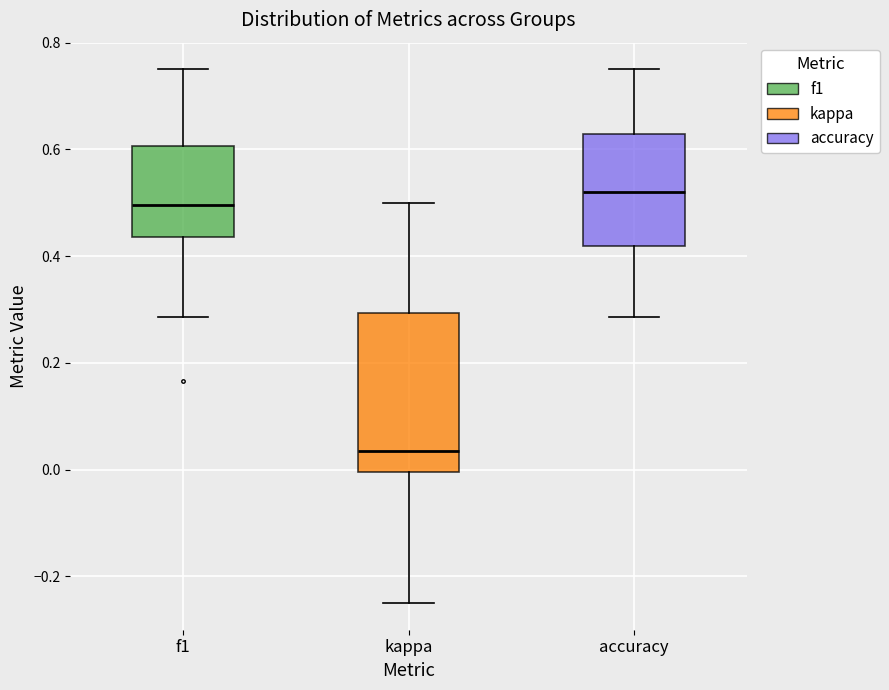

Where does the lower whisker of the box for f1 end on the y-axis? The values are not printed on the chart, so give them approximately, as read against the axis.

0.28